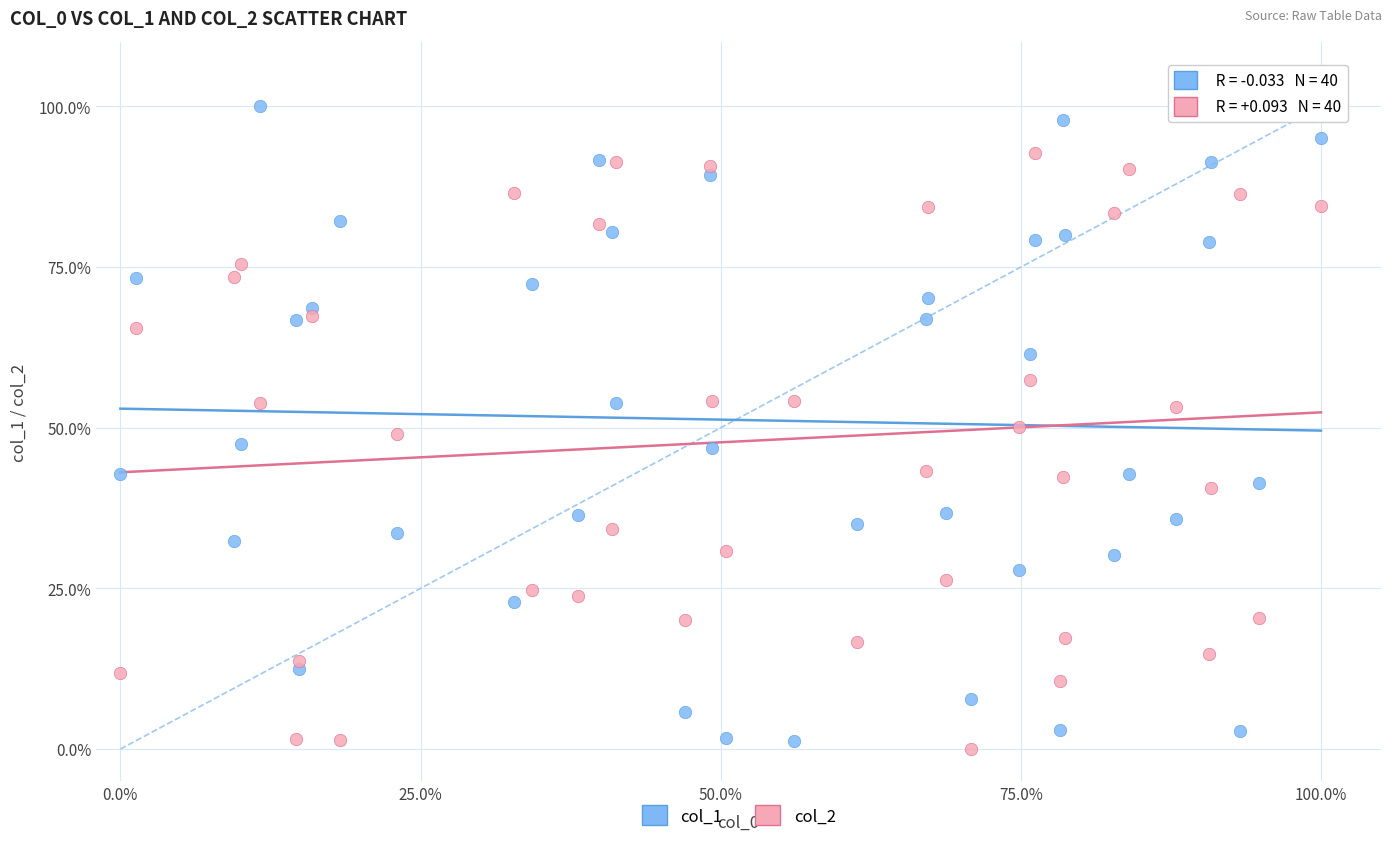

Which series contains the highest Y value?

col_1